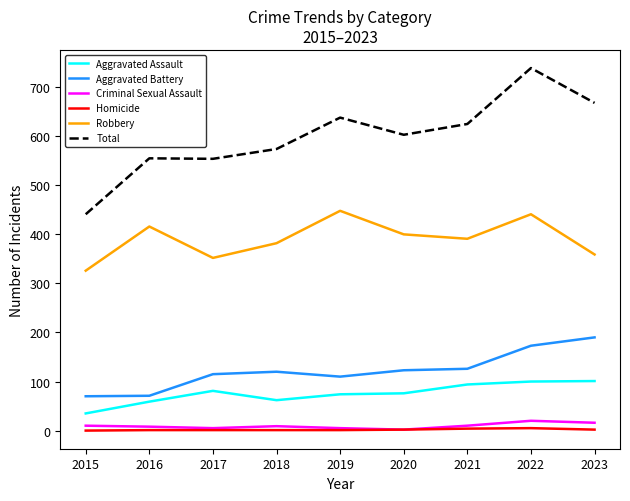

What is the total value across all series at 2022?

1478